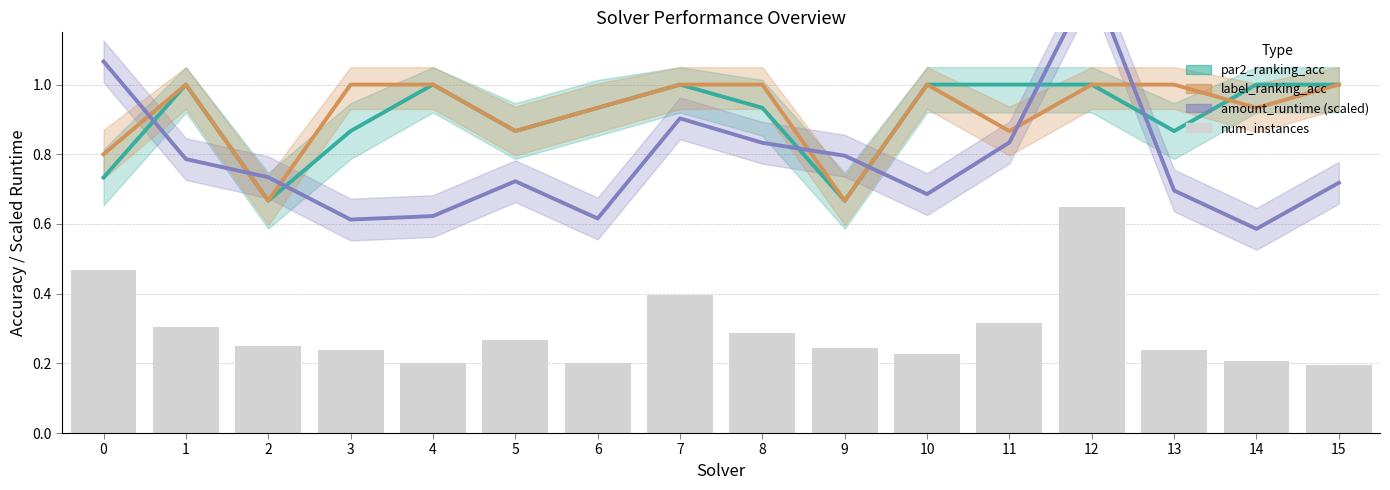

Which series has the largest range (max minus min)?

amount_runtime (scaled)